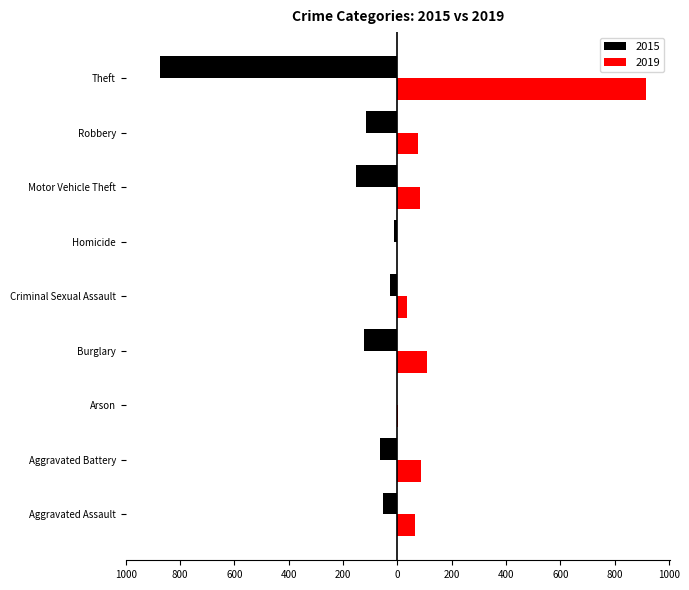

What are all the series names shown in the legend?

2015, 2019